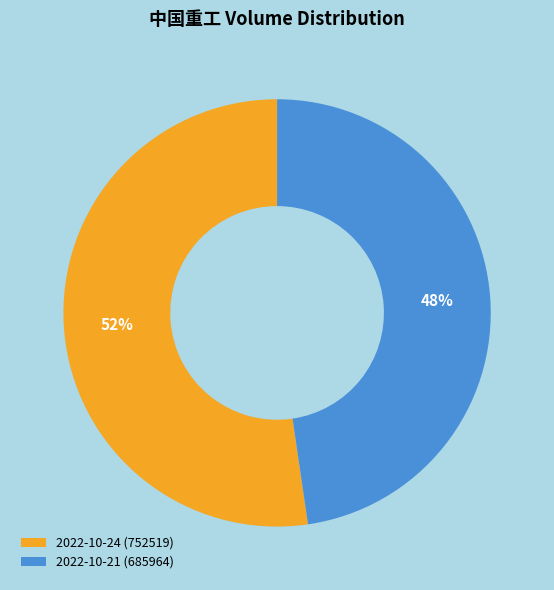

Is it true that 2022-10-21 (685964) is 60% of the pie?

False